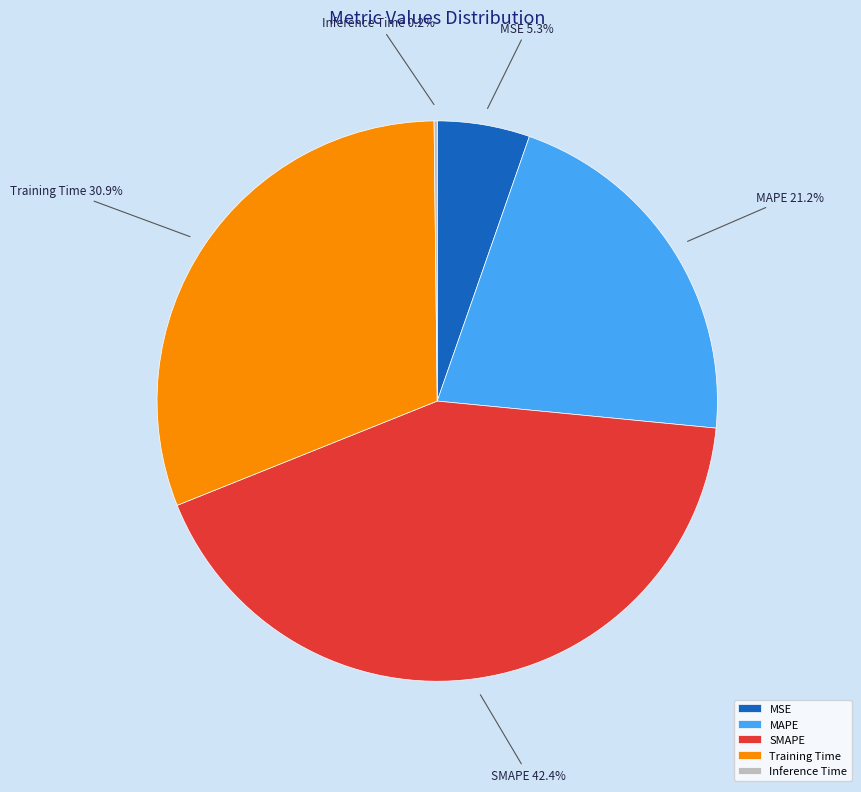

Is the sum of SMAPE and MSE greater than half?

No